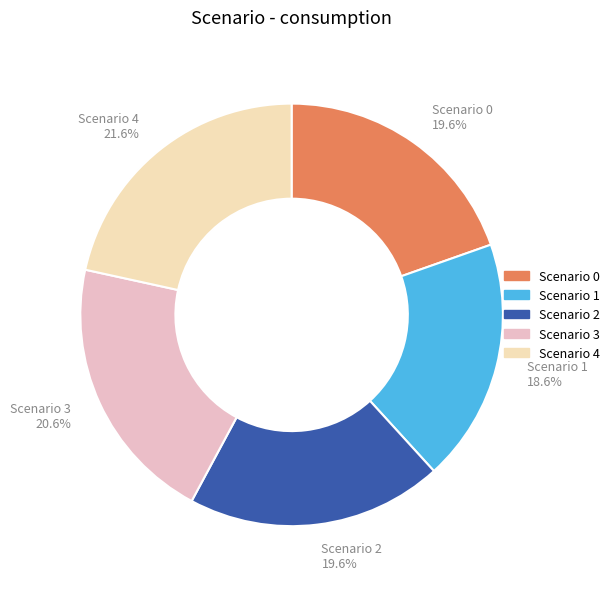

Is Scenario 4 the majority of the pie?

No